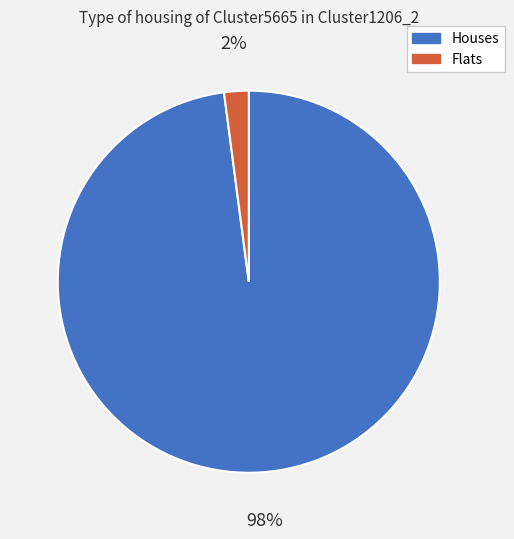

Is there a majority slice in this chart?

Yes